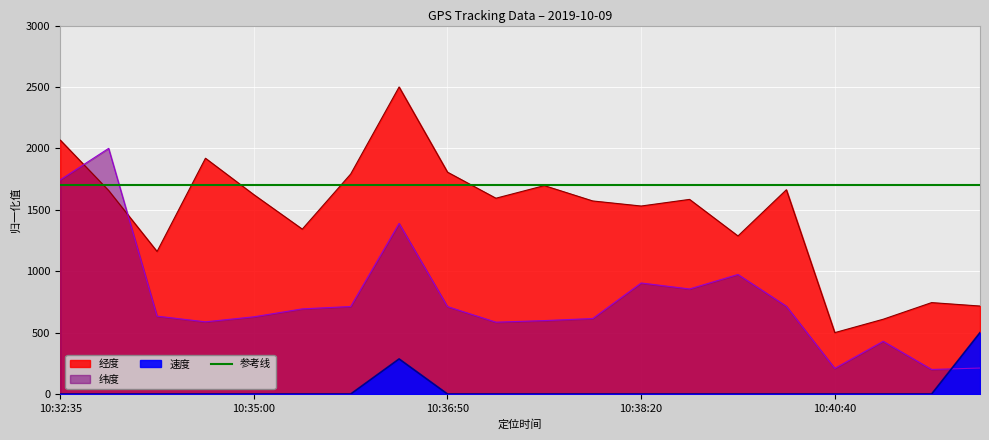

How many data points in 纬度 are less than 693?

10